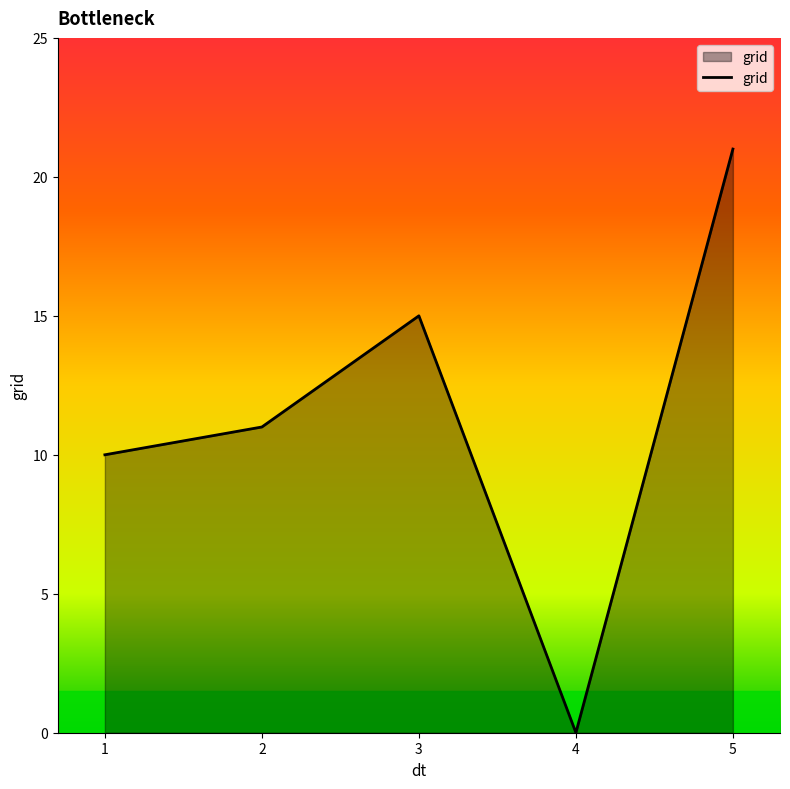

What is the sum of all values?

57